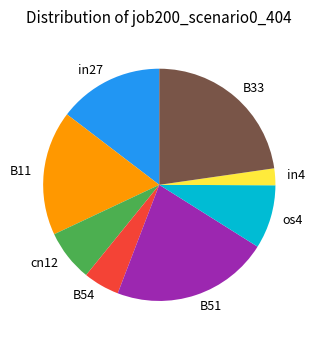

Count the number of slices in the pie.

8